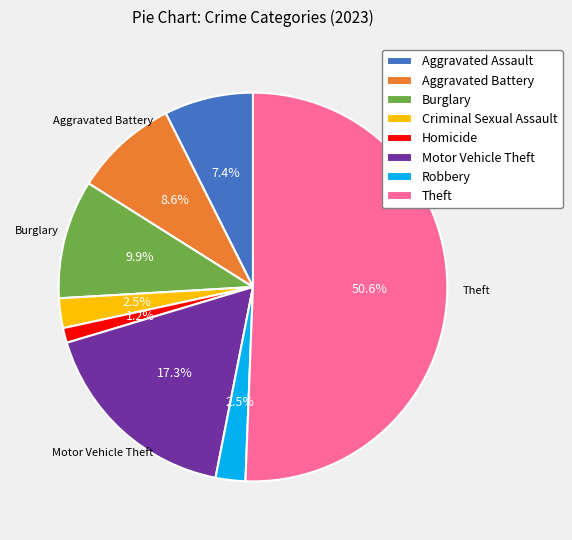

To the nearest percent, what is the average slice percentage?

12%